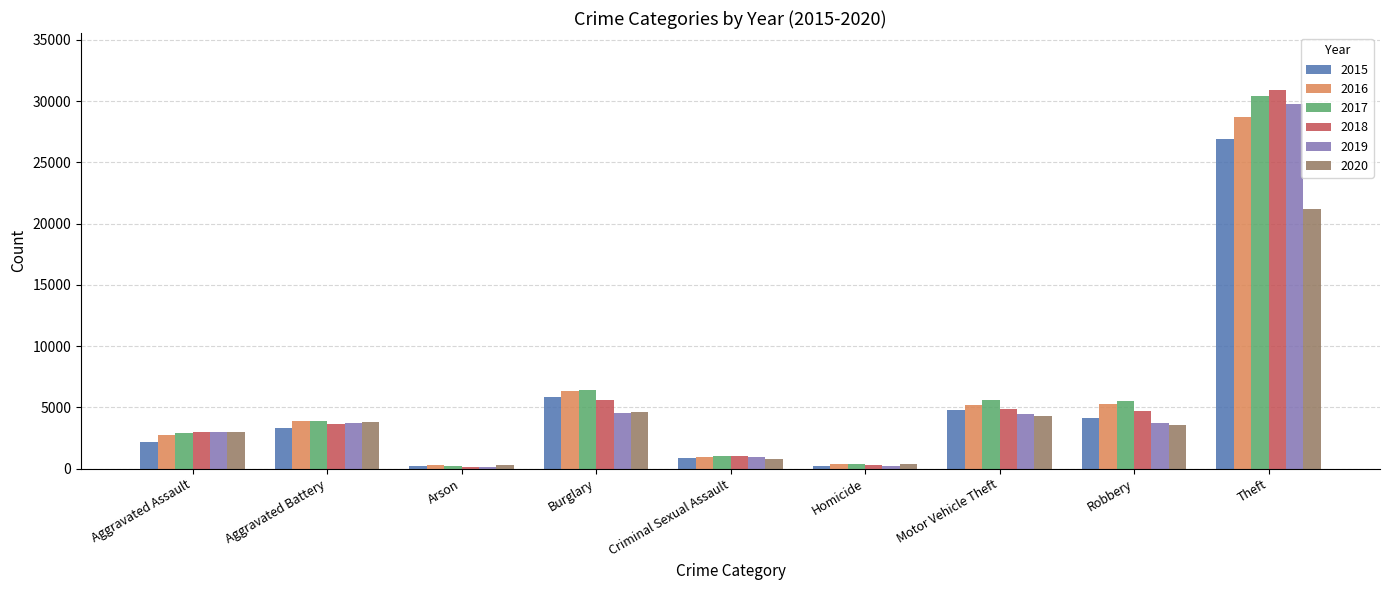

What is the total value across all series at Homicide?

1776